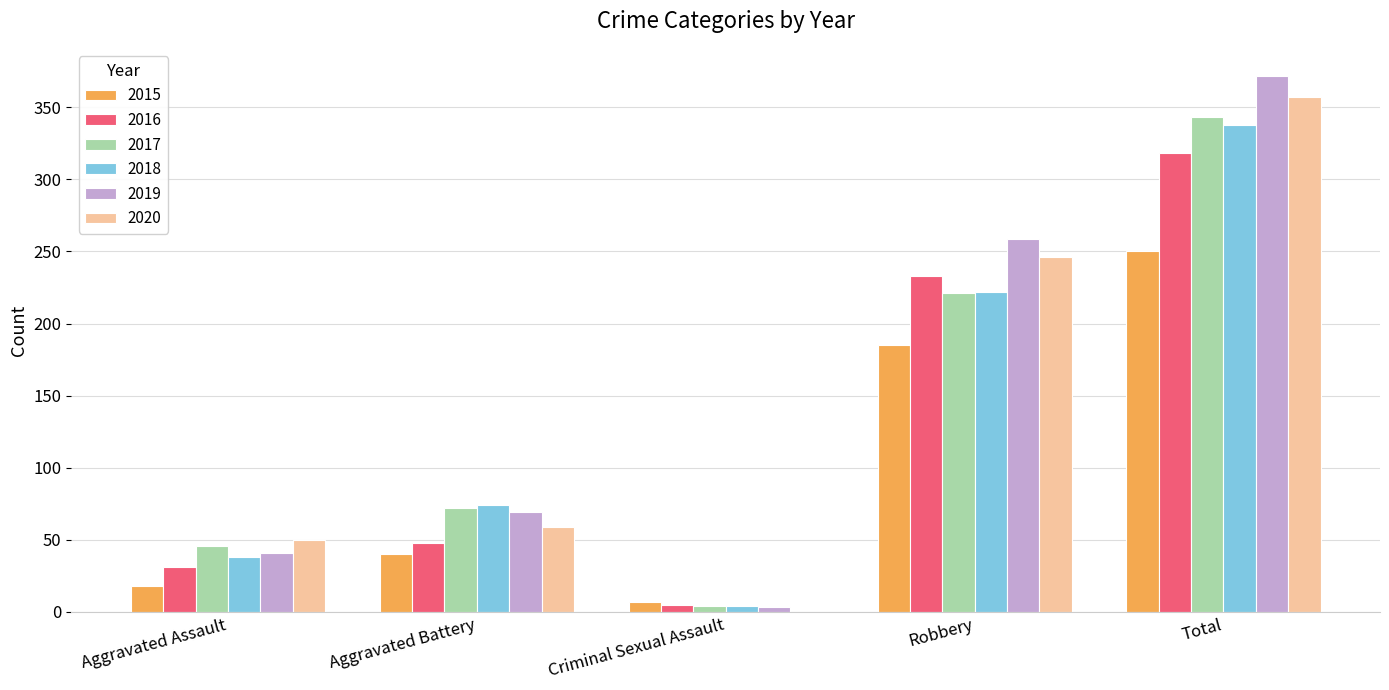

True or false: 2015 has a value of 250 at Total.

True